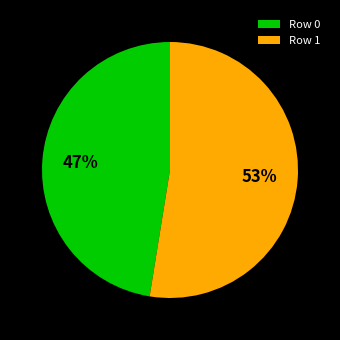

Is there a majority slice in this chart?

Yes